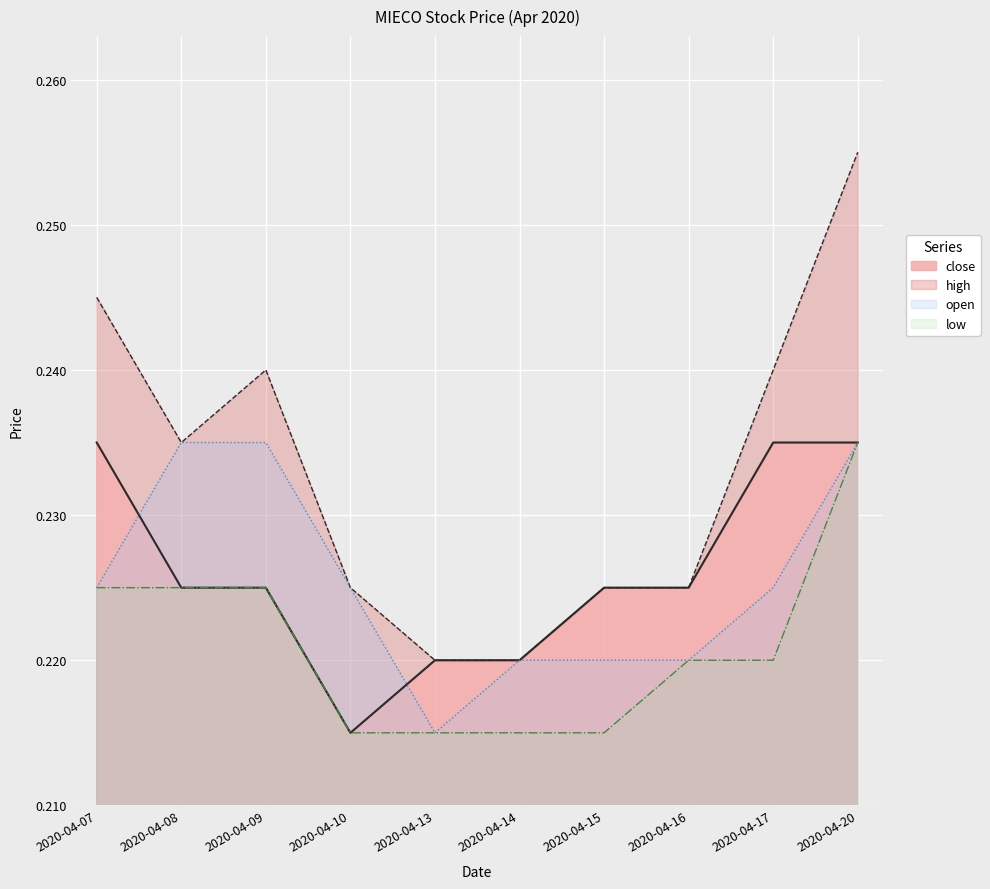

What are all the series names shown in the legend?

close, high, open, low